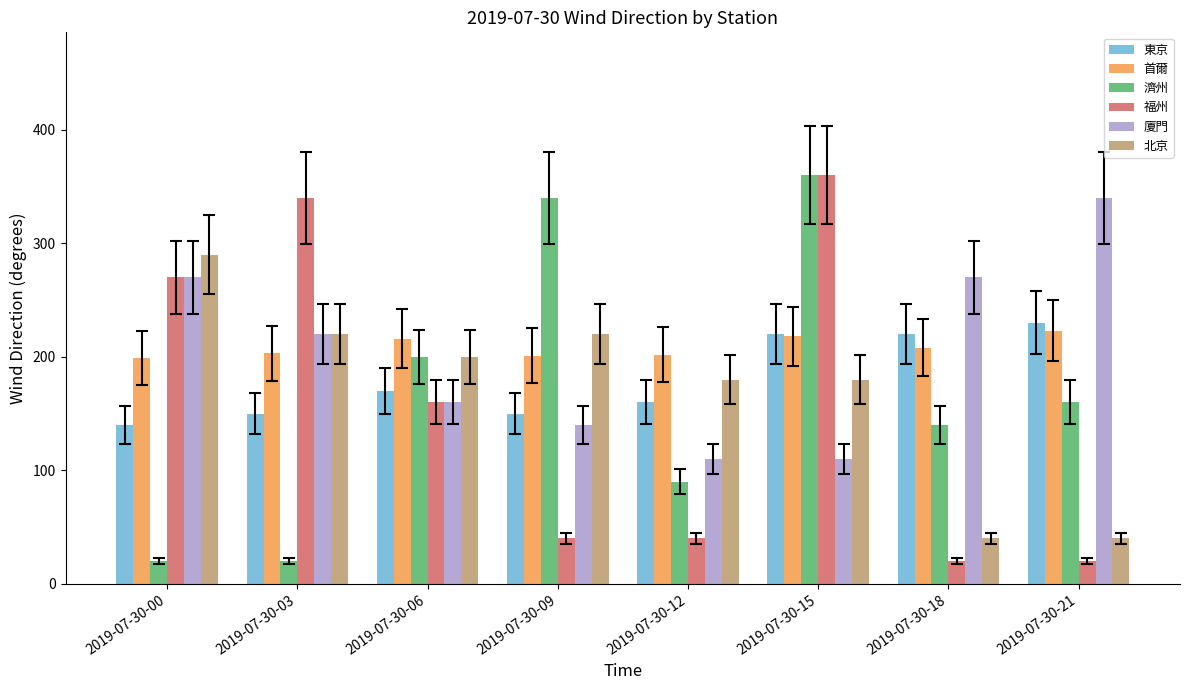

Is it true that 北京 equals 220 at 2019-07-30-09?

True